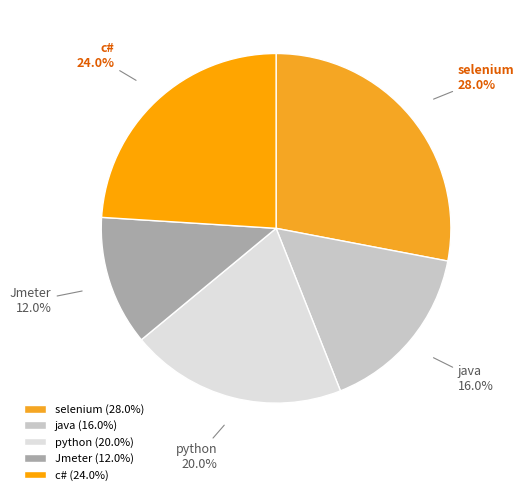

What is the ratio of the value at python to the value at Jmeter?

1.7